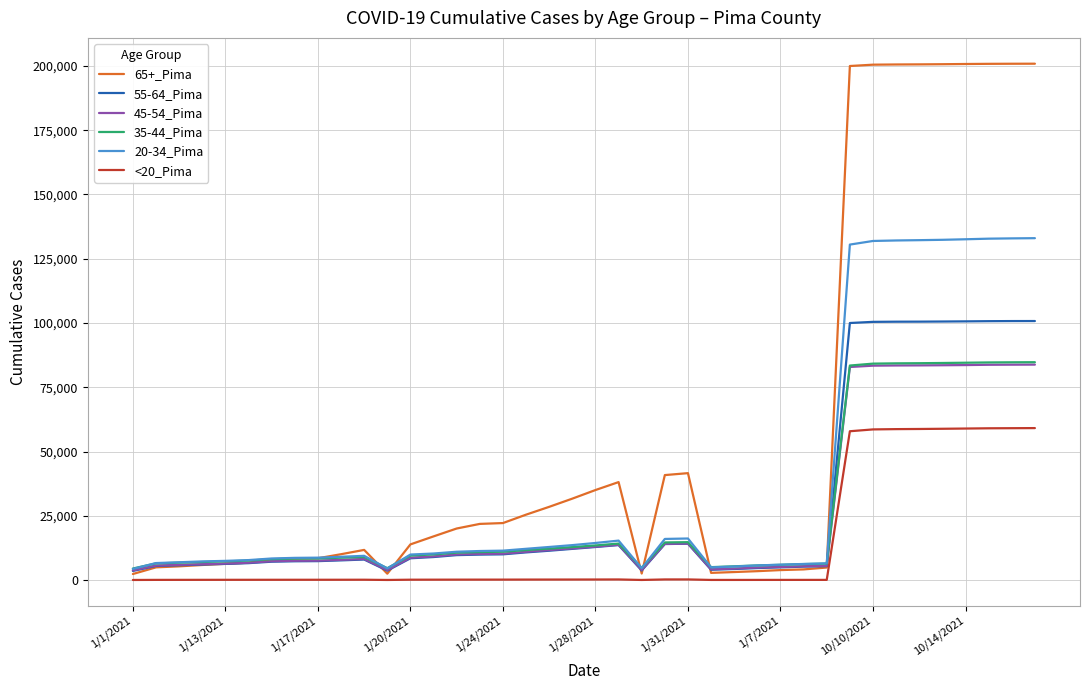

Which series has the largest total across all categories?

65+_Pima